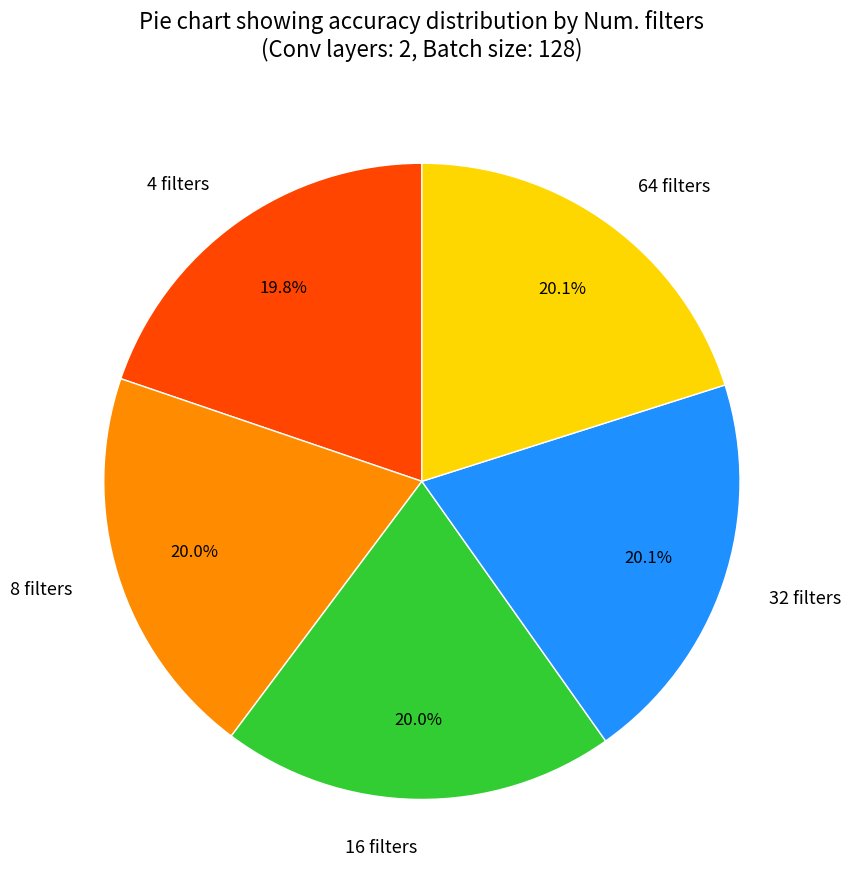

Does 4 filters represent more than half of the total?

No